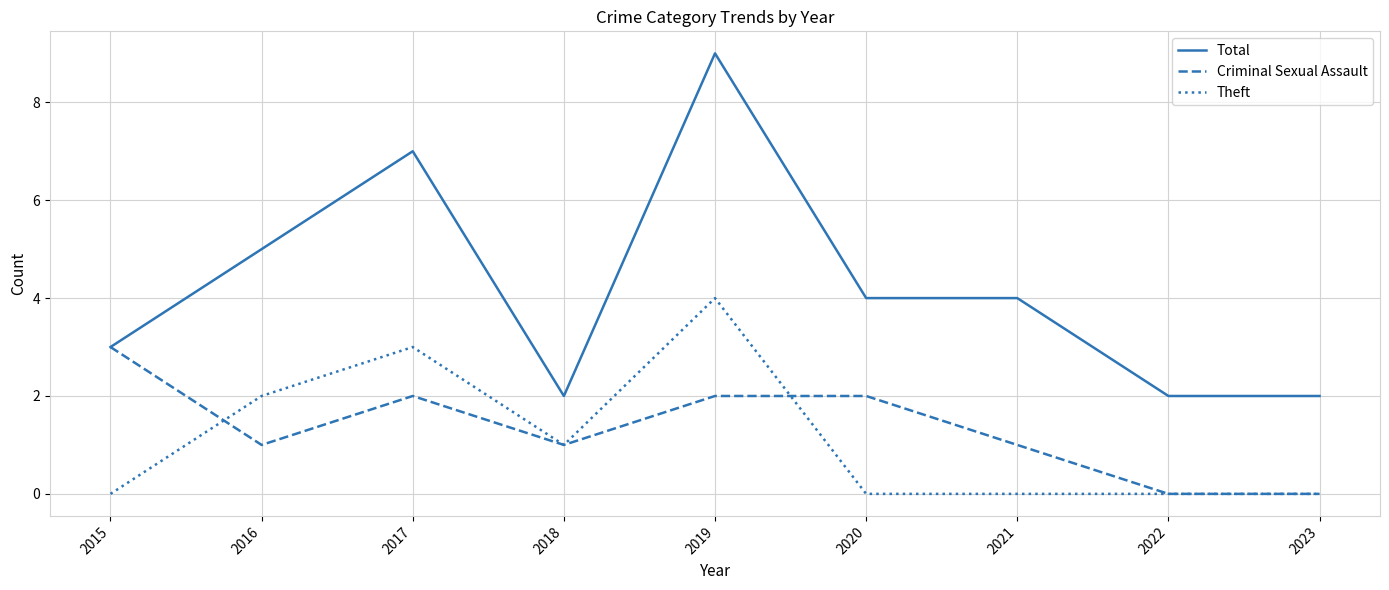

Which category has the highest value in the Criminal Sexual Assault series?

2015